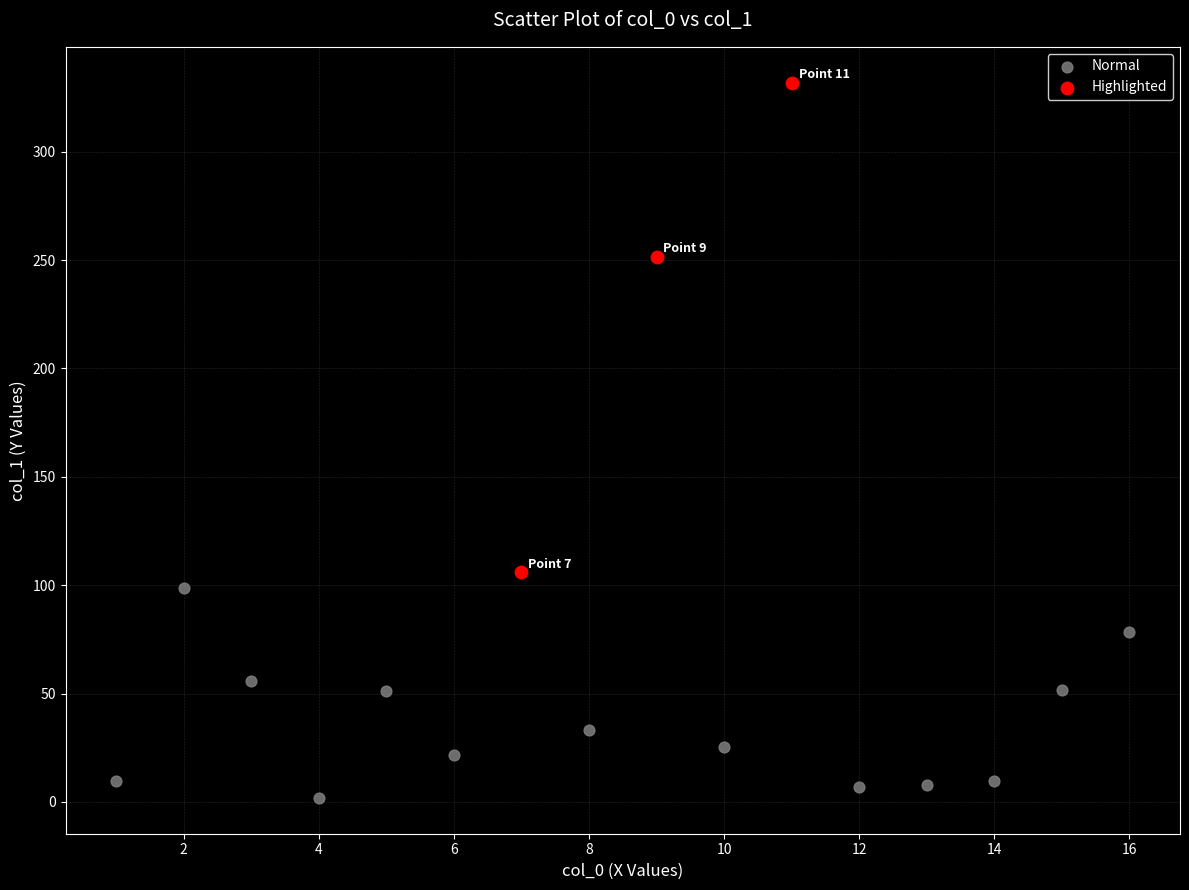

What are all the series names shown in the legend?

Normal, Highlighted